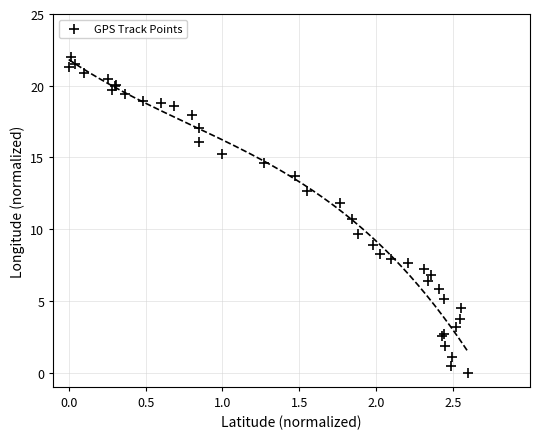

What Y value in the scatter plot is closest to 11?

10.7